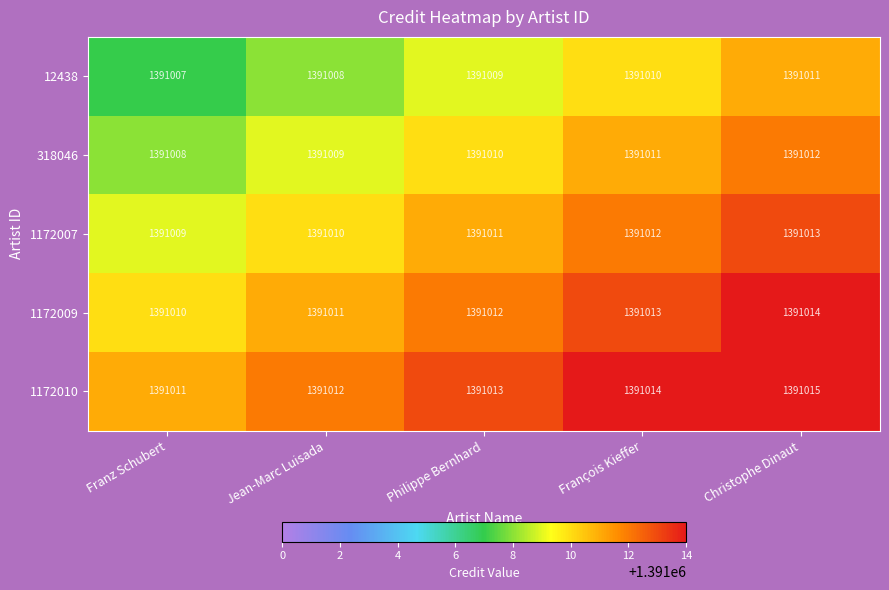

What is the sum of the 1172007 values at Christophe Dinaut and Philippe Bernhard?

2782024